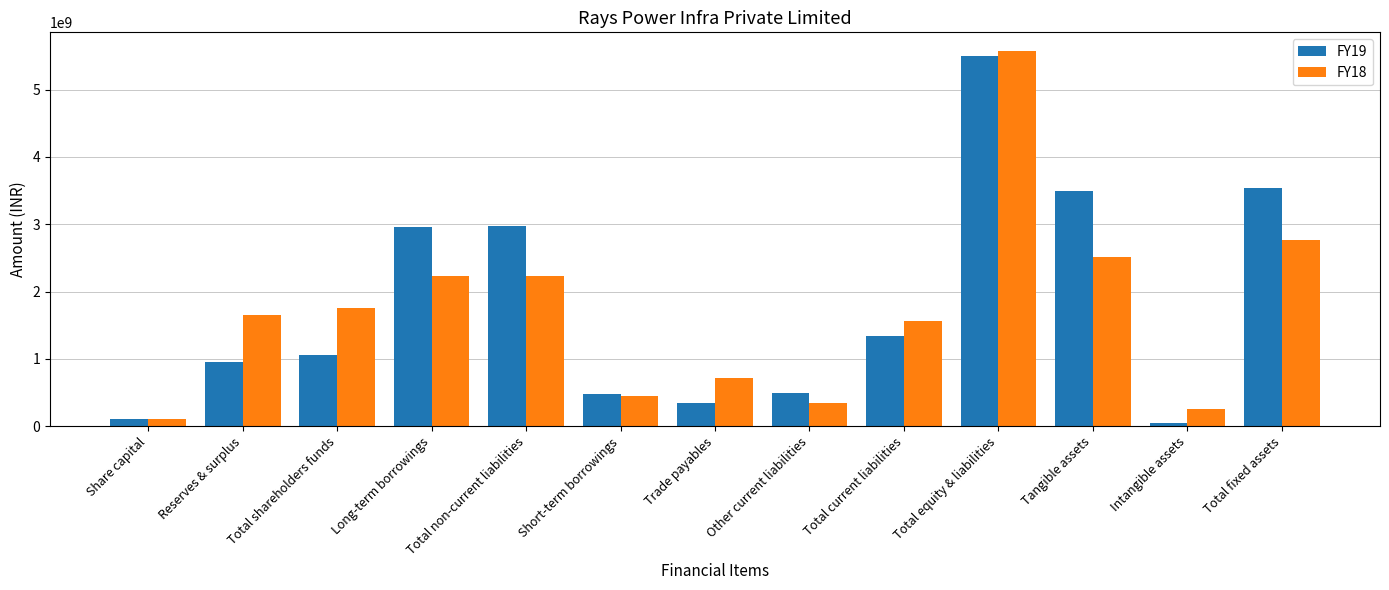

The value of FY18 at Total current liabilities is 1562357000. True or false?

True